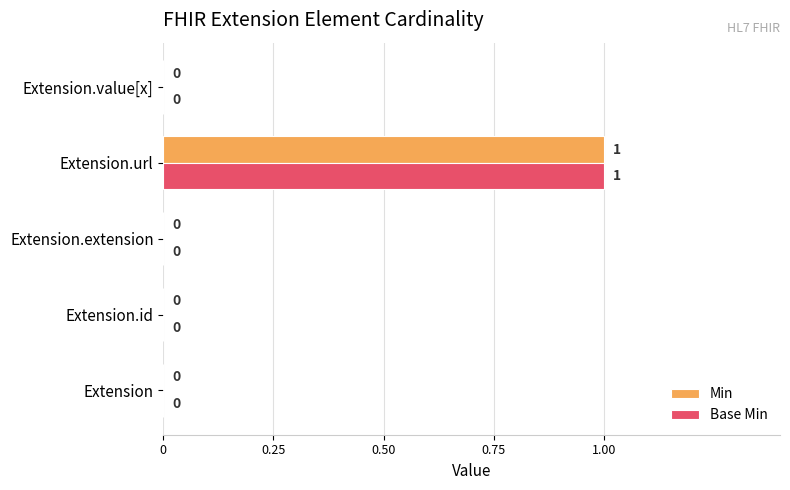

Is it true that Base Min equals 1 at Extension.url?

True